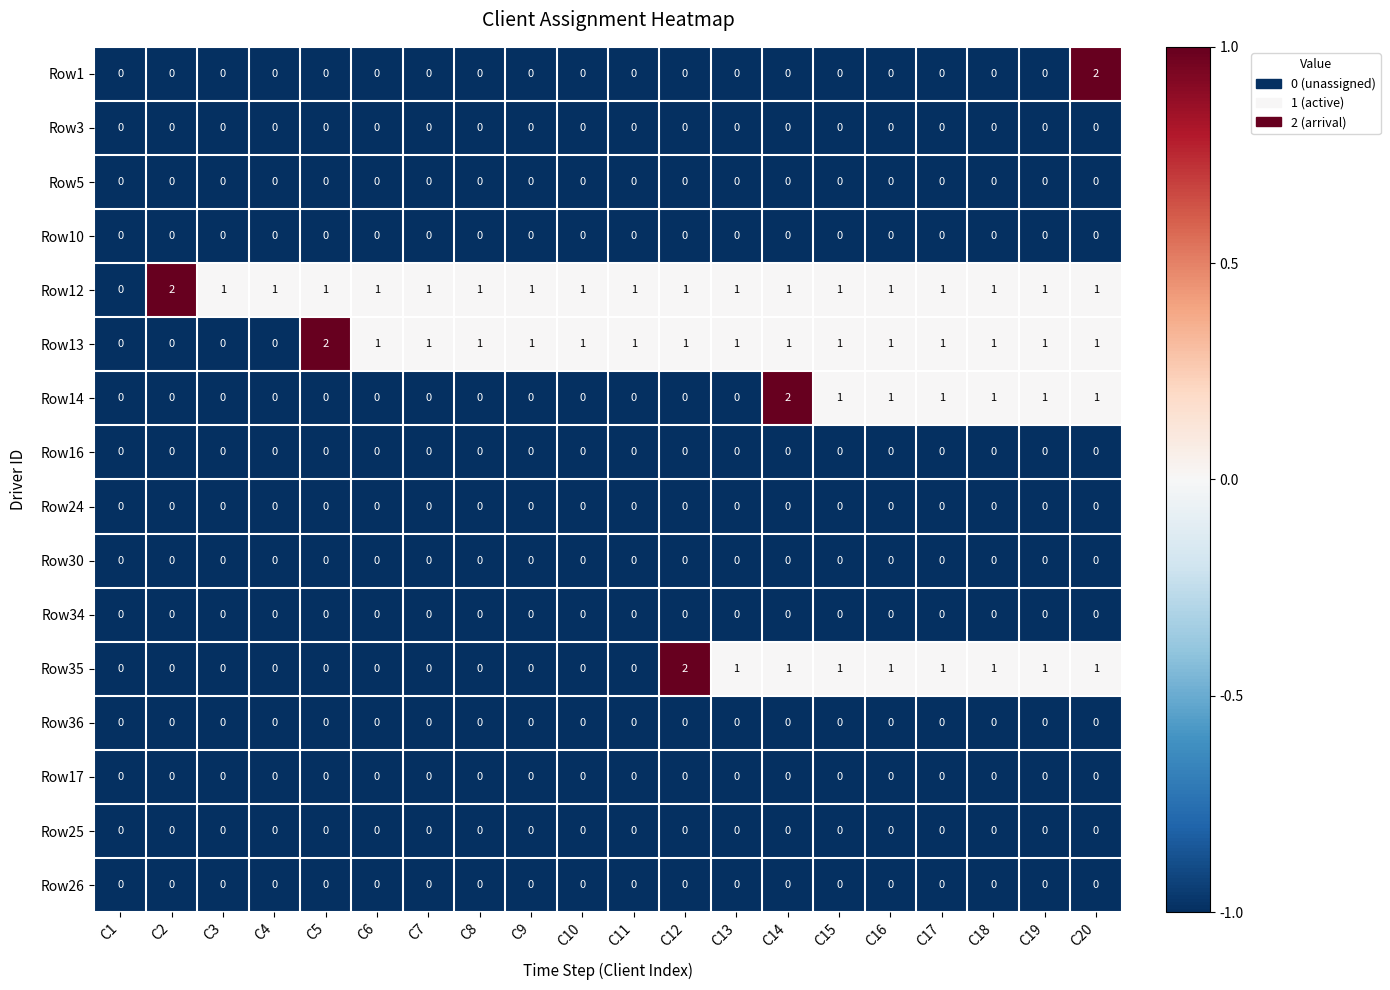

At which label does Row12 first exceed 1?

C2